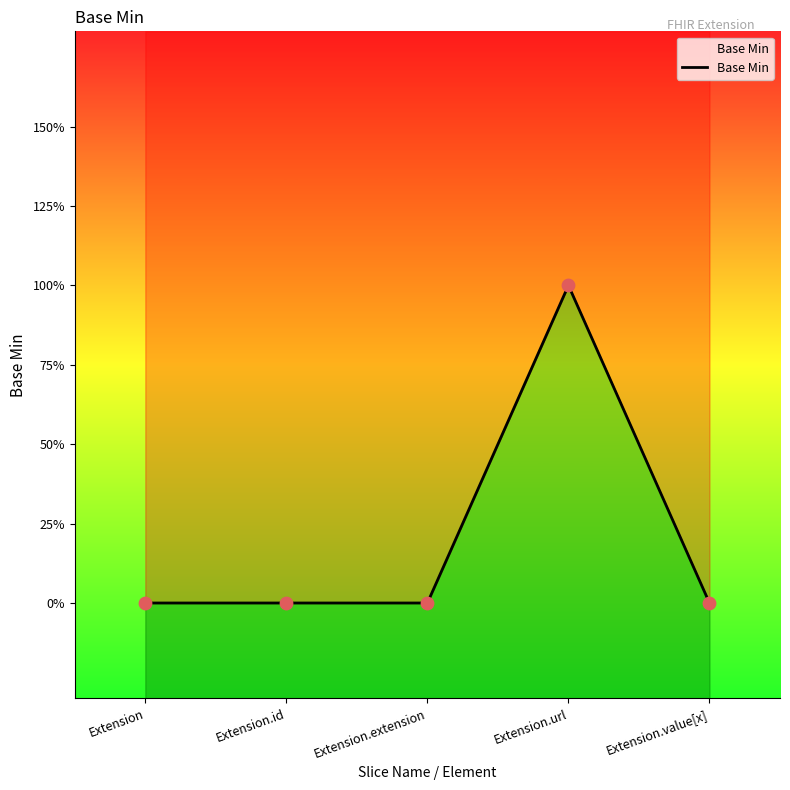

Between Extension.value[x] and Extension.id, which is larger?

Extension.value[x]